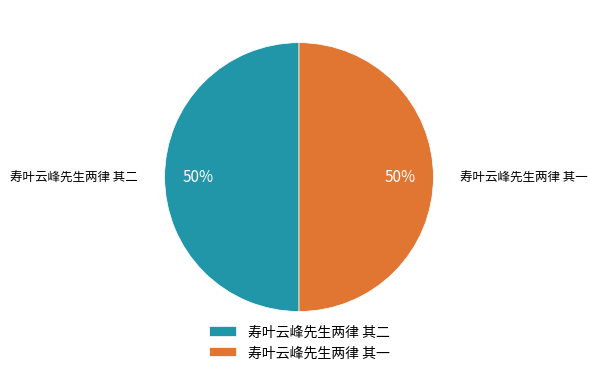

Is the sum of 寿叶云峰先生两律 其一 and 寿叶云峰先生两律 其二 greater than half?

Yes